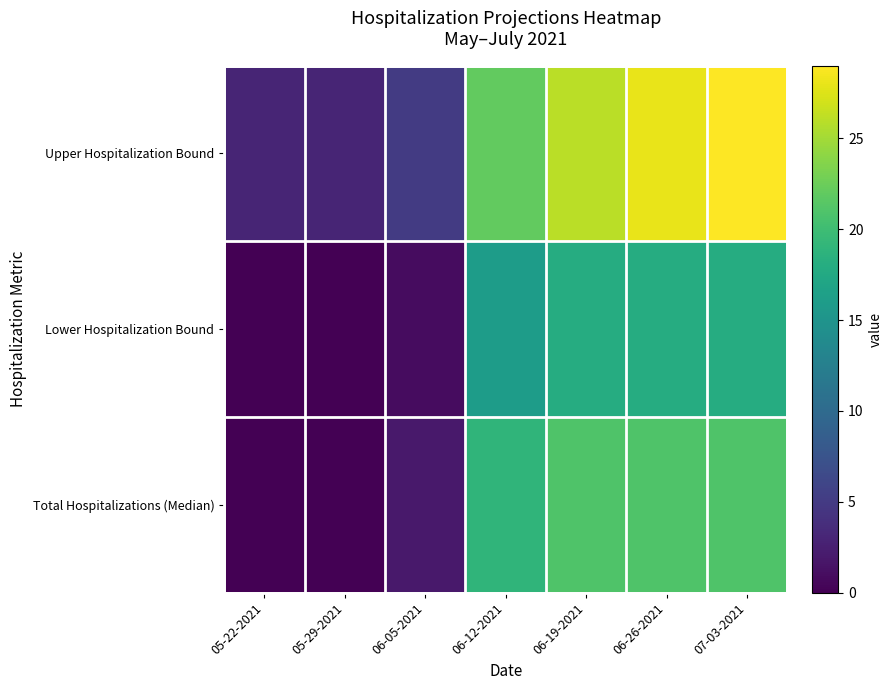

At how many categories does at least one series exceed 20?

4